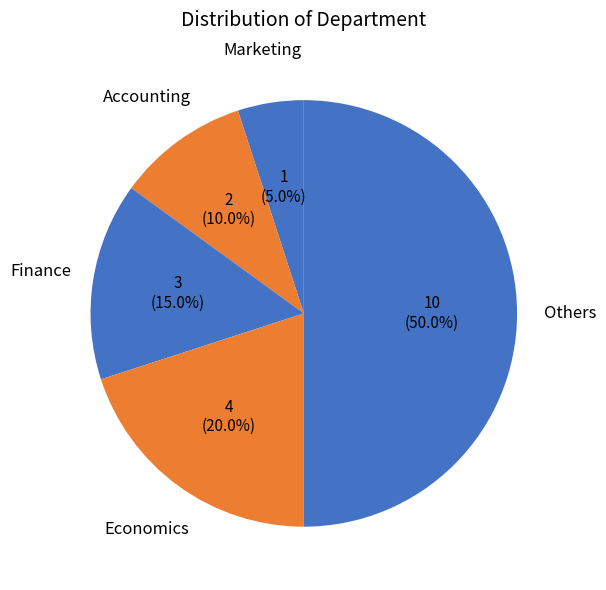

What is the smallest slice in the pie chart?

Marketing